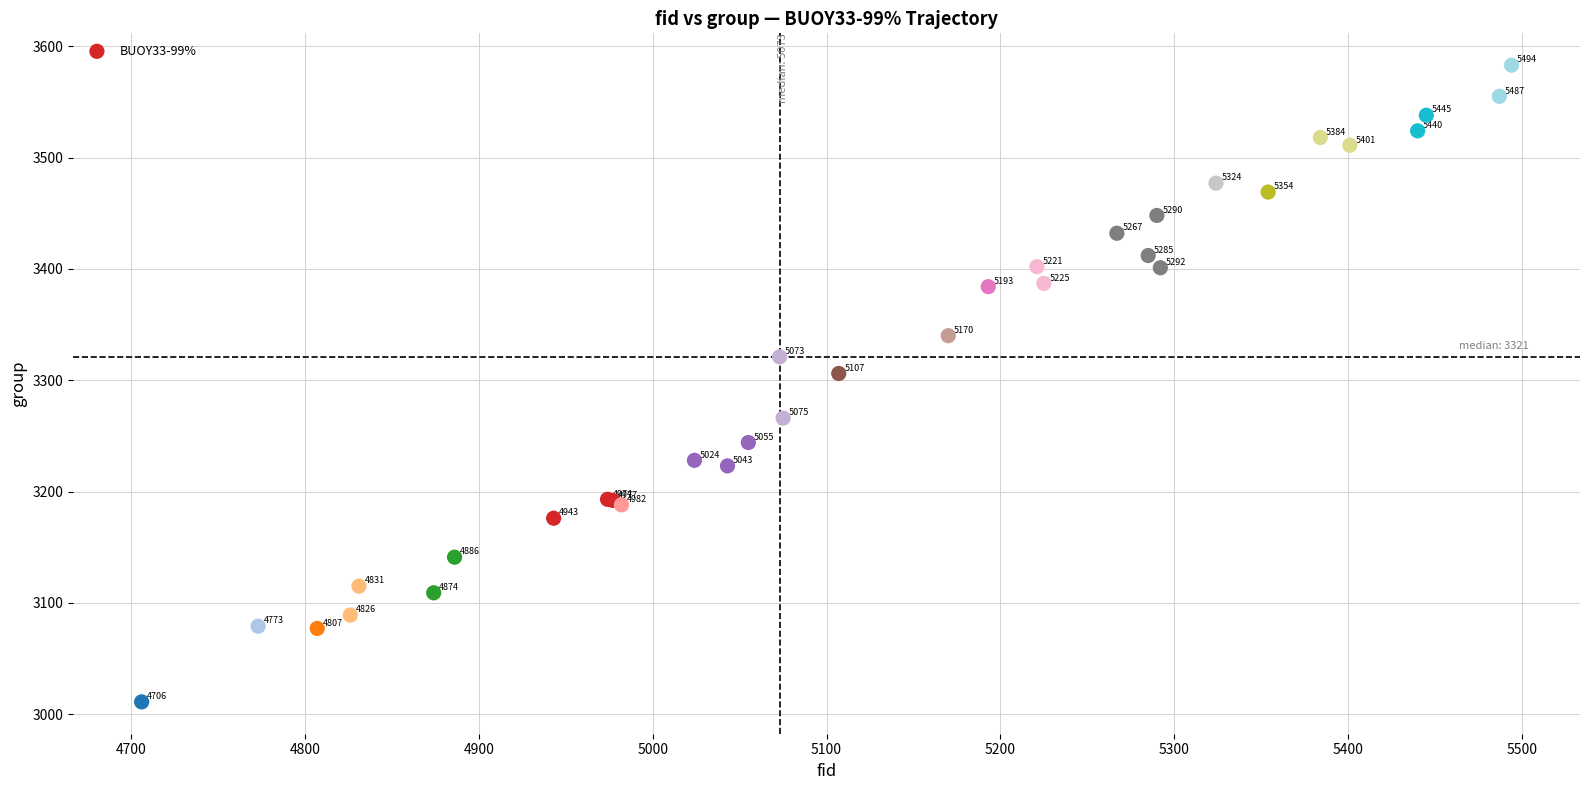

What Y value in the scatter plot is closest to 3297?

3306